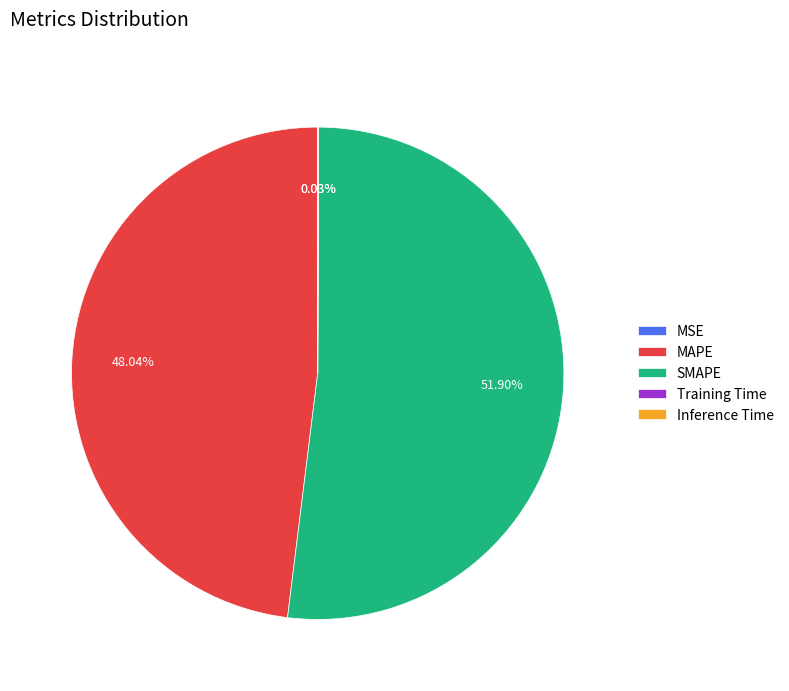

Do MAPE and SMAPE together represent more than half of the pie?

Yes